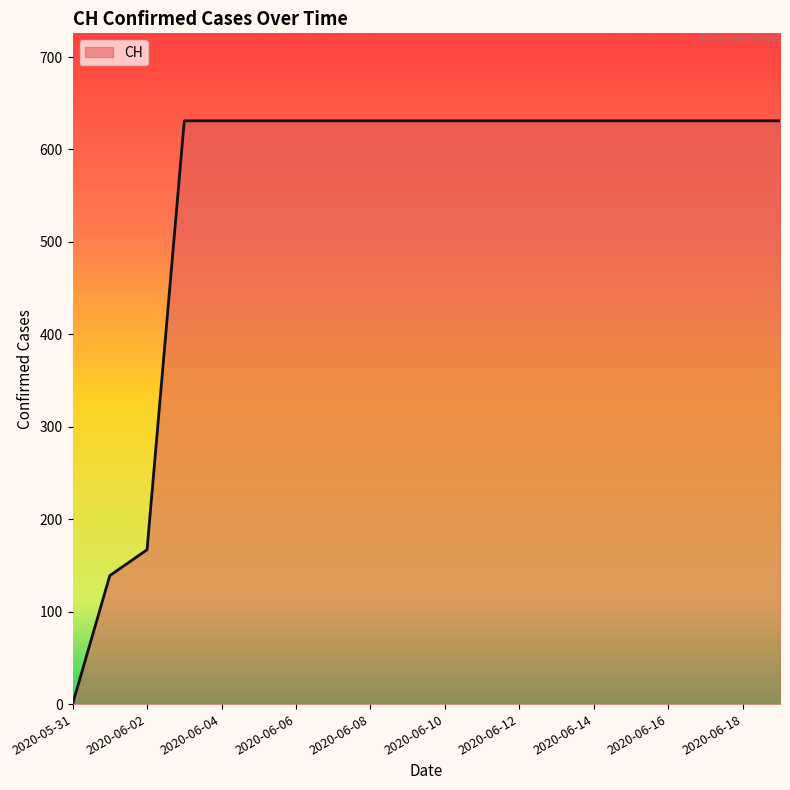

Reading left to right, transcribe all the data shown in this chart.

0	139	167	631	631	631	631	631	631	631	631	631	631	631	631	631	631	631	631	631